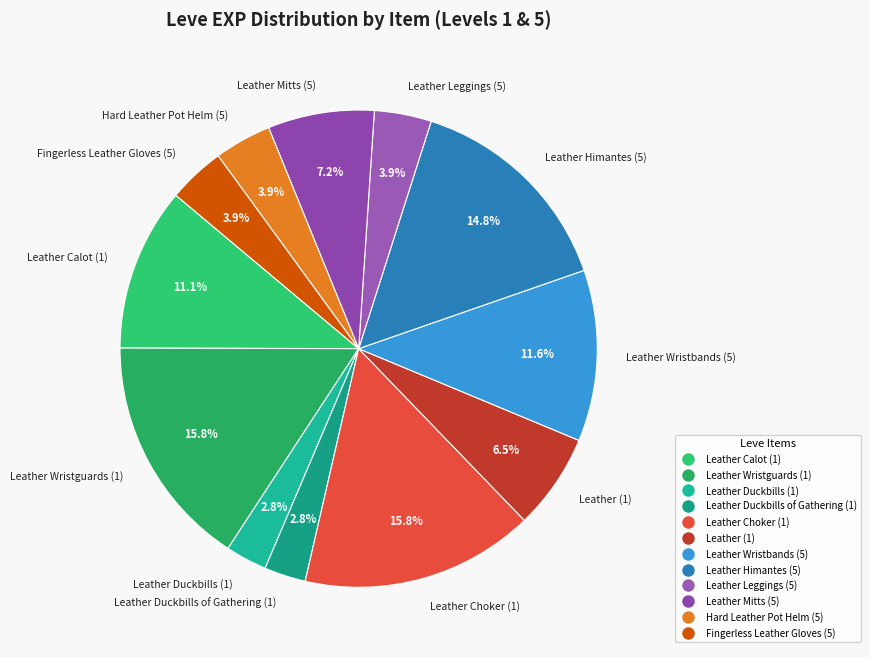

Combined, what portion of the pie is Leather Mitts (5) and Leather Leggings (5)?

11.1%